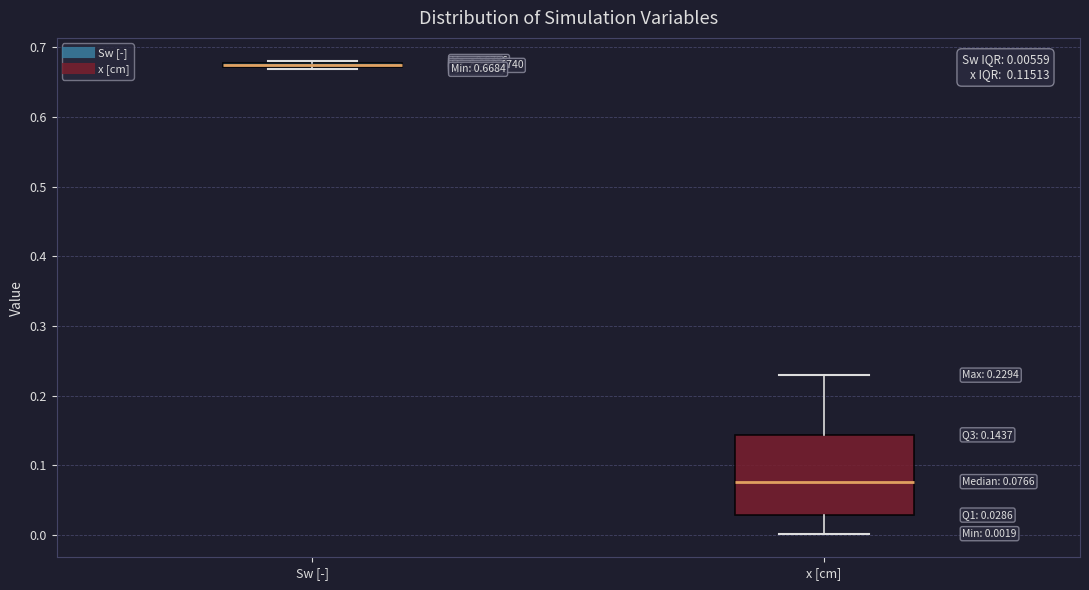

Comparing the boxes themselves (not the whiskers), which one is the tallest?

x [cm]